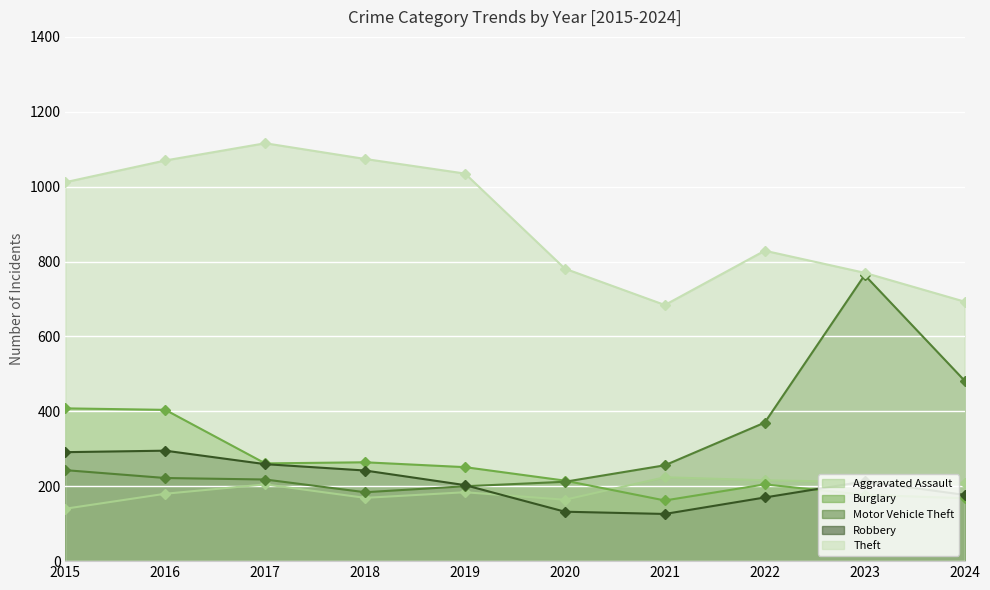

What is the value of the Aggravated Assault point at the 6th from the left?

164